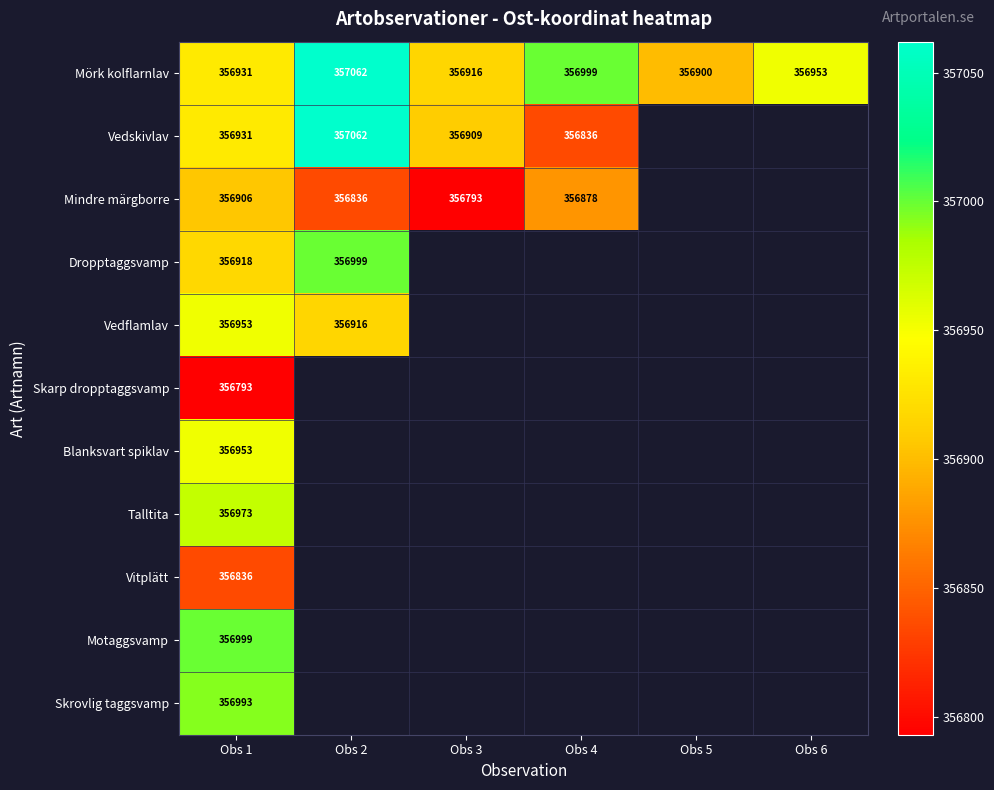

What is the total value across all series at Obs 1?

3926186